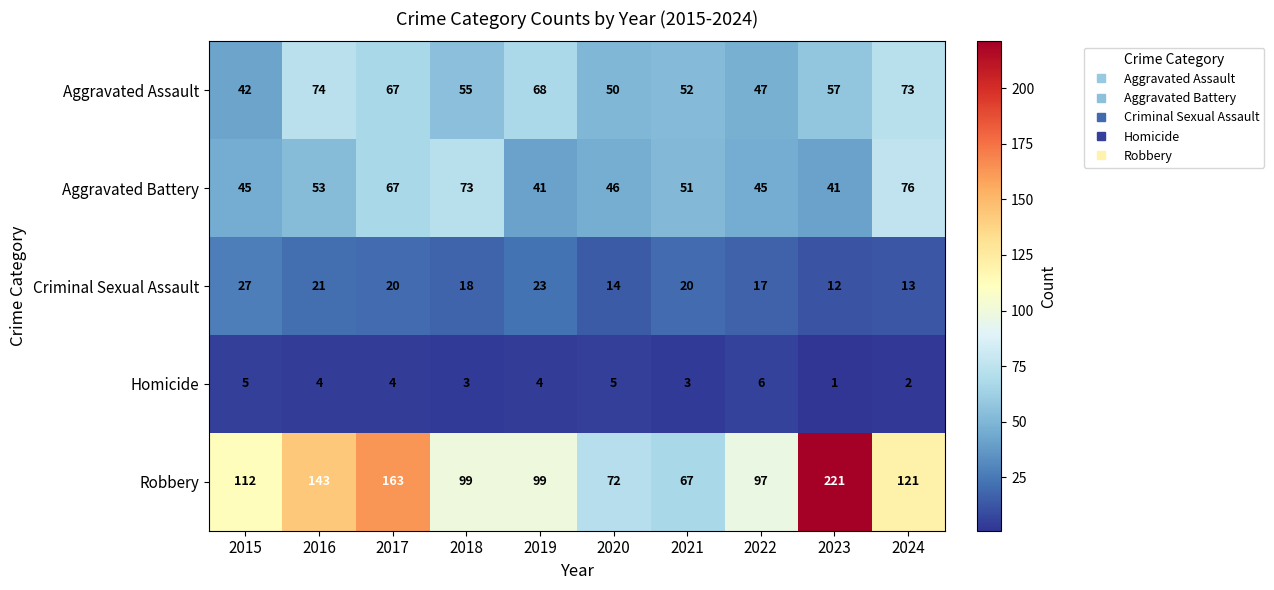

Count the number of data series in this chart.

5